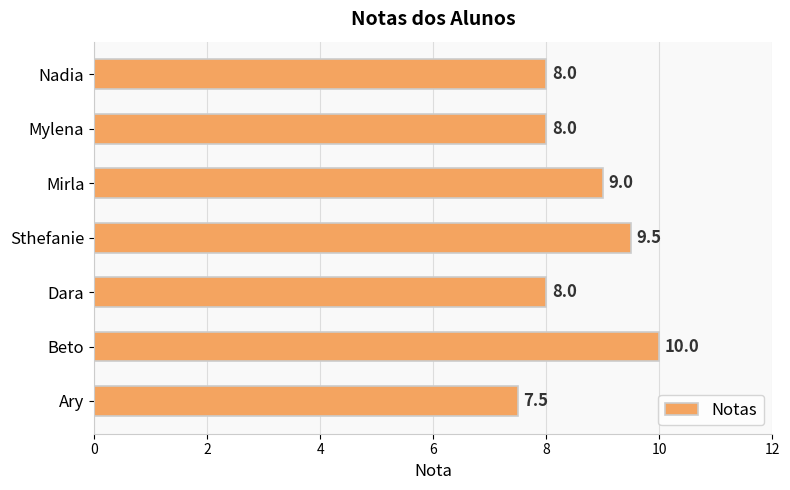

Which category has the highest value across all series?

Beto